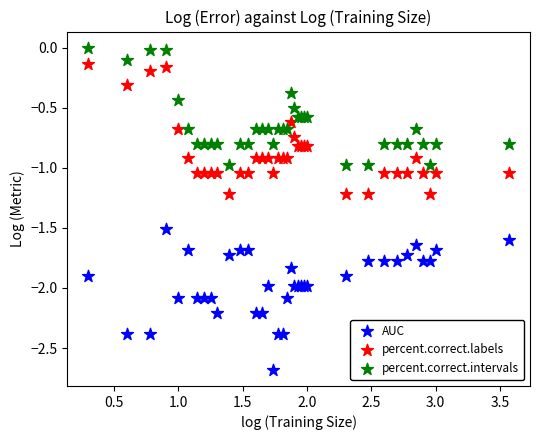

Which series reaches the minimum Y coordinate?

AUC